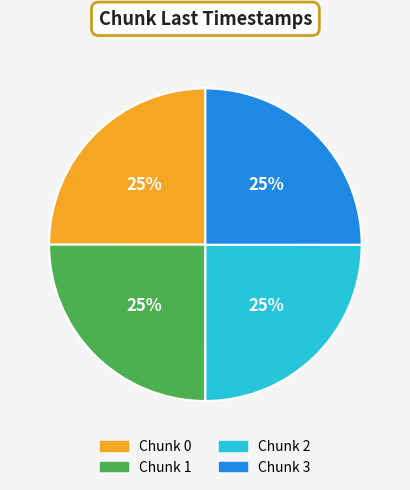

What percentage is the Chunk 1 slice, to the nearest percent?

25%